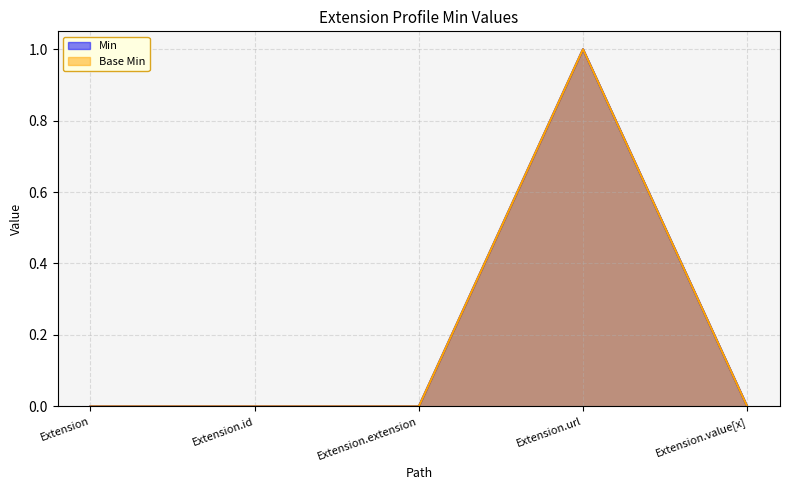

What is the label of the 5th point from the left?

Extension.value[x]